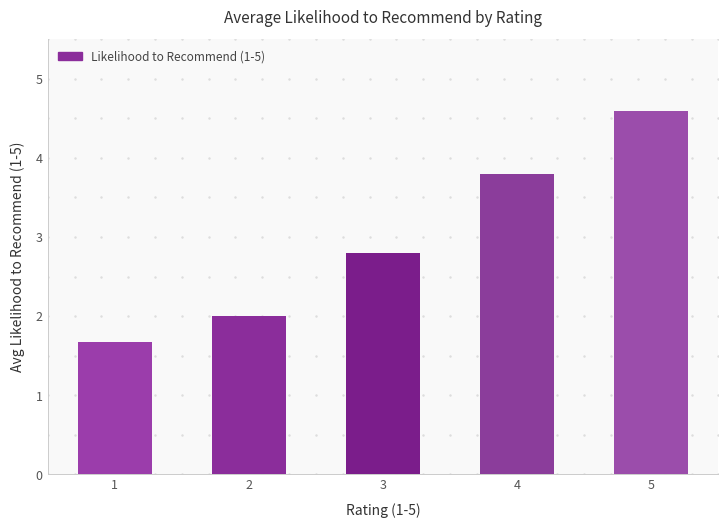

Is it true that the value at 2 is 1.2?

False